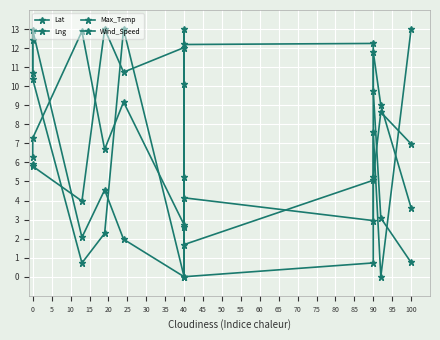

Which series changed the most between 10 and 15?

Wind_Speed